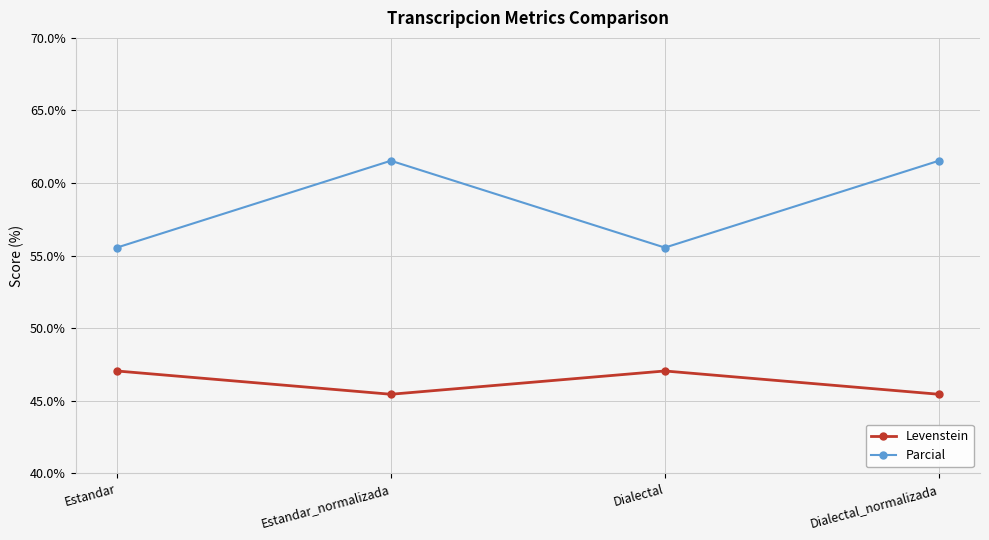

How many categories are shown in the chart?

4